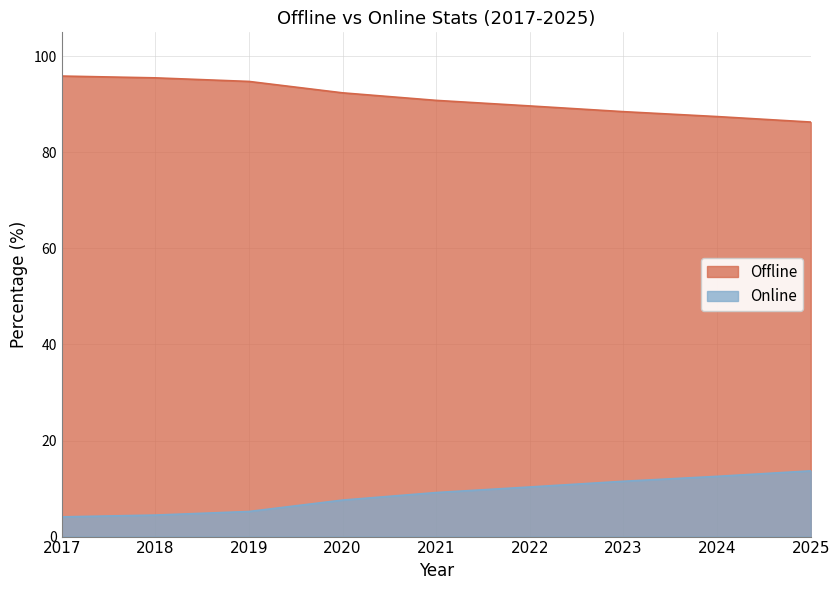

Reading left to right, list all the values displayed in this chart.

Offline: 95.9	95.5	94.8	92.4	90.8	89.7	88.5	87.5	86.3
Online: 4.1	4.5	5.2	7.6	9.2	10.3	11.5	12.5	13.7